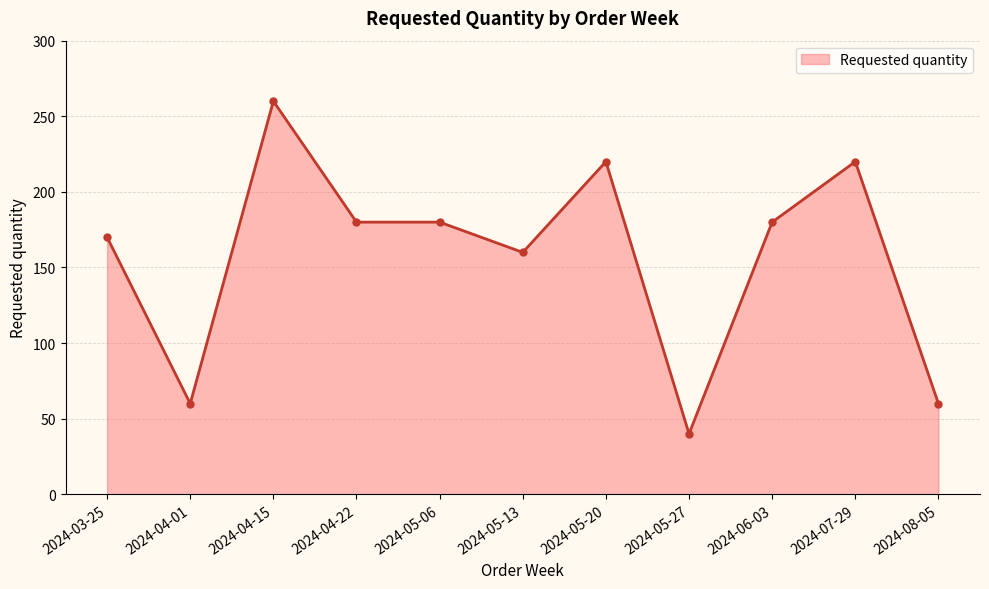

What is the difference between the values at 2024-03-25 and 2024-07-29?

50